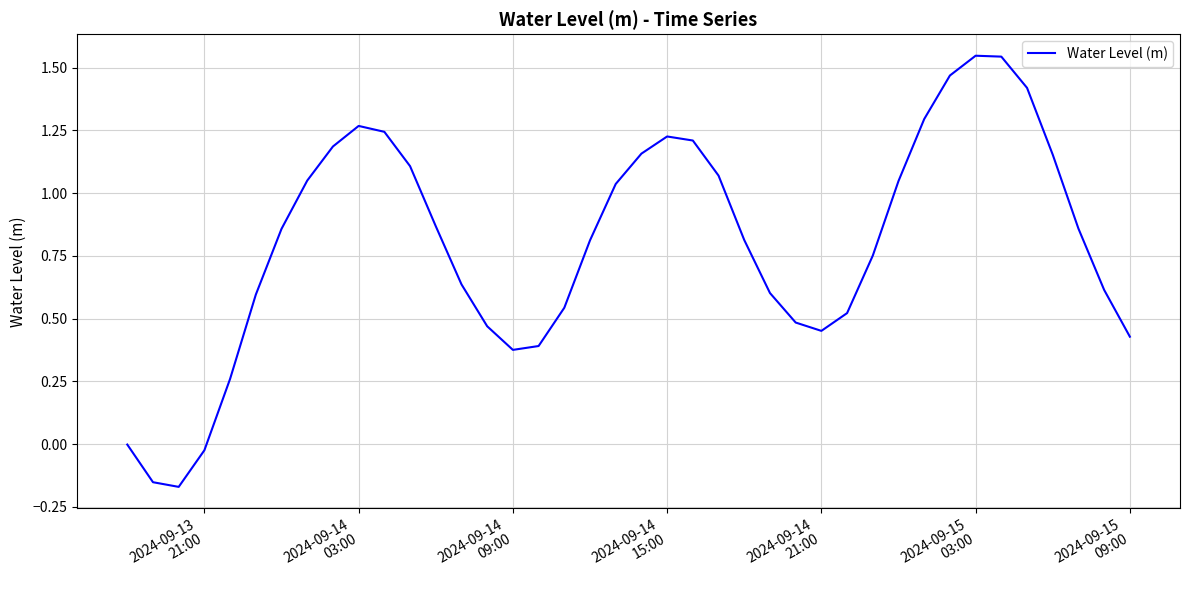

Count the number of data series in this chart.

1